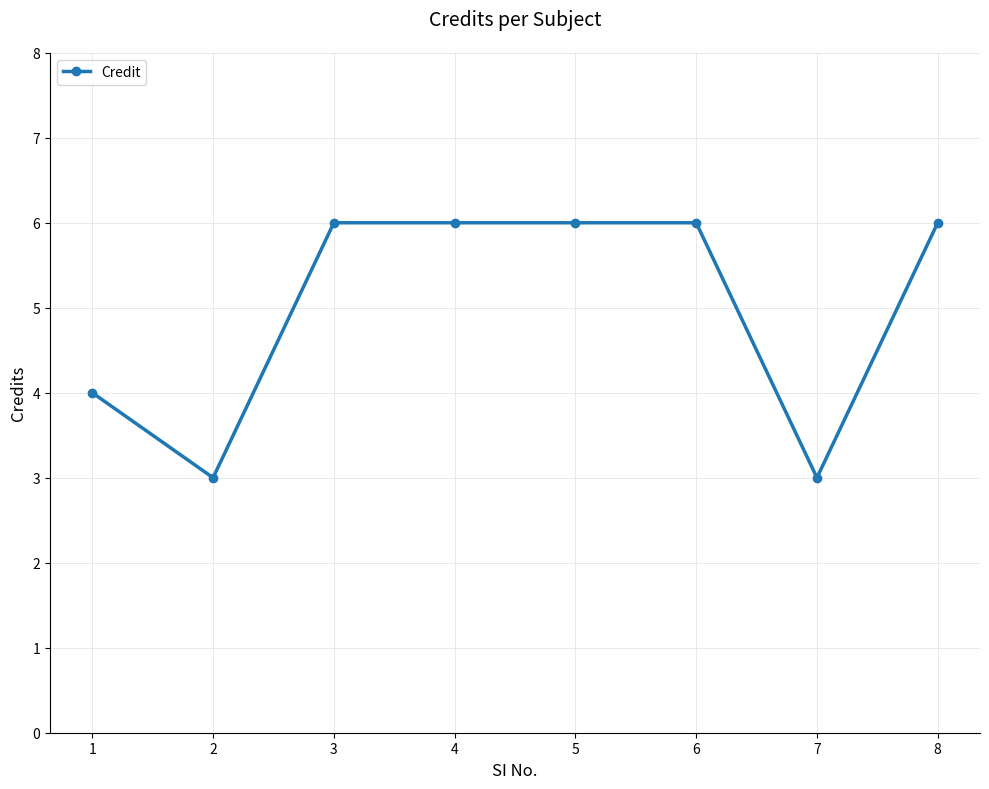

Where is the first local minimum?

2